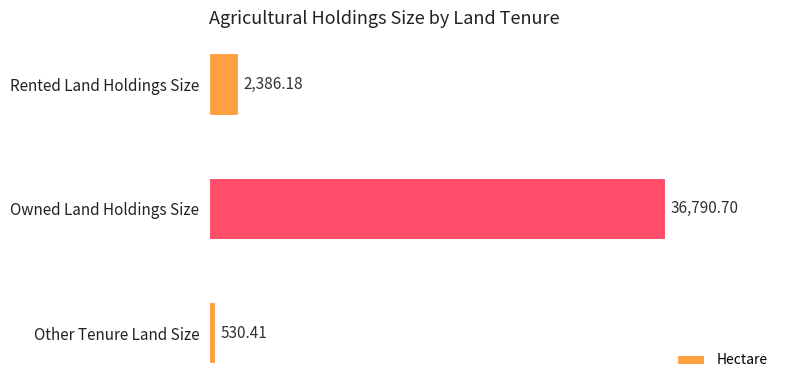

List the labels in order of value, smallest first.

Other Tenure Land Size, Rented Land Holdings Size, Owned Land Holdings Size